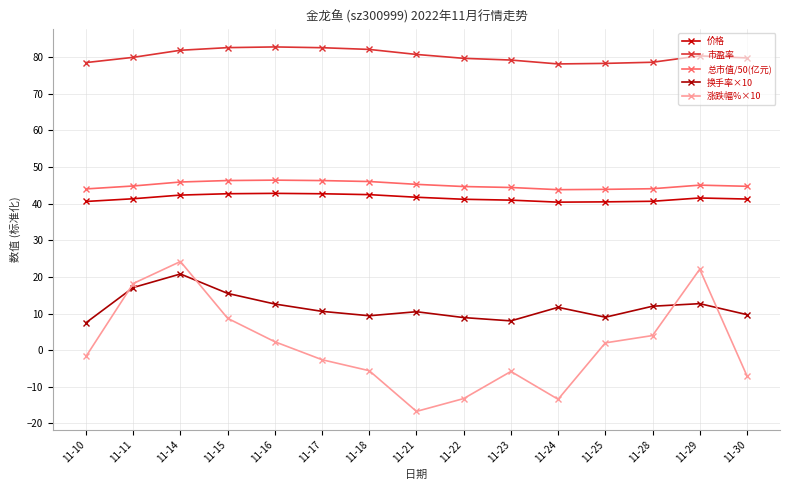

True or false: 总市值/50(亿元) and 涨跌幅%×10 cross at least once.

False